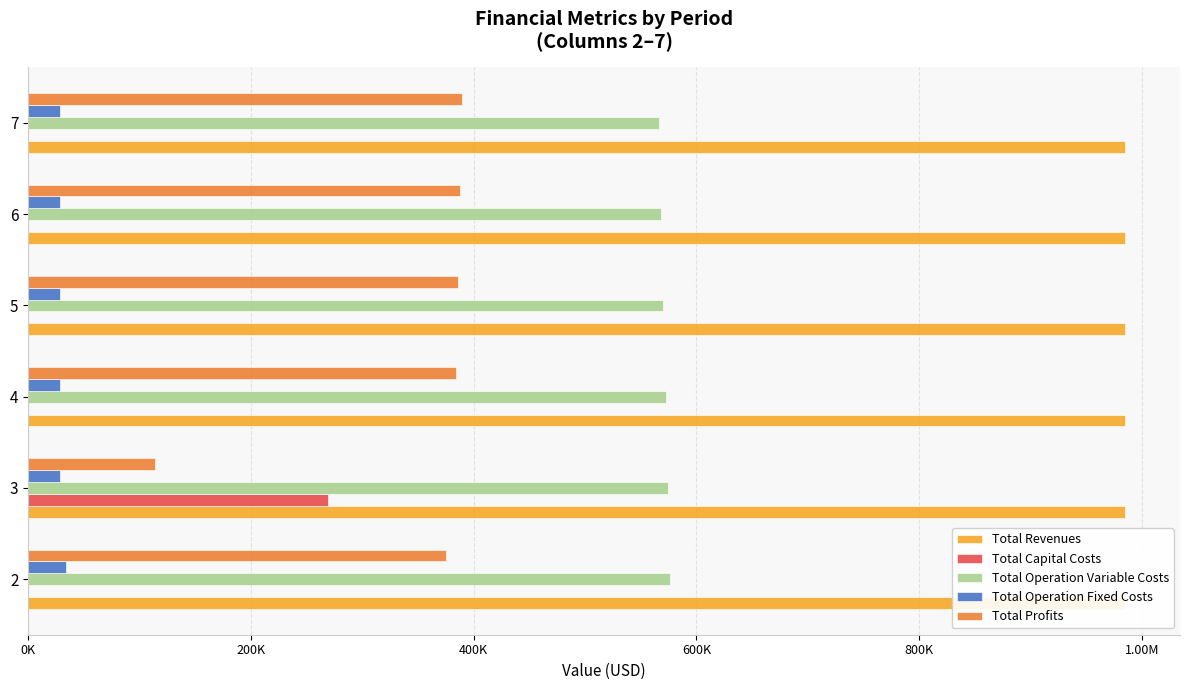

Reading left to right, list all the values displayed in this chart.

Total Revenues: 0.1	0.1	0.1	0.1	0.1	0.1
Total Capital Costs: 0.0	268800.0	0.0	0.0	0.0	0.0
Total Operation Variable Costs: 575960.2	574144.3	572326.0	570505.2	568681.8	566855.9
Total Operation Fixed Costs: 33627.6	28247.2	28247.2	28247.2	28247.2	28247.2
Total Profits: 375520.7	113916.9	384535.3	386356.1	388179.5	390005.4